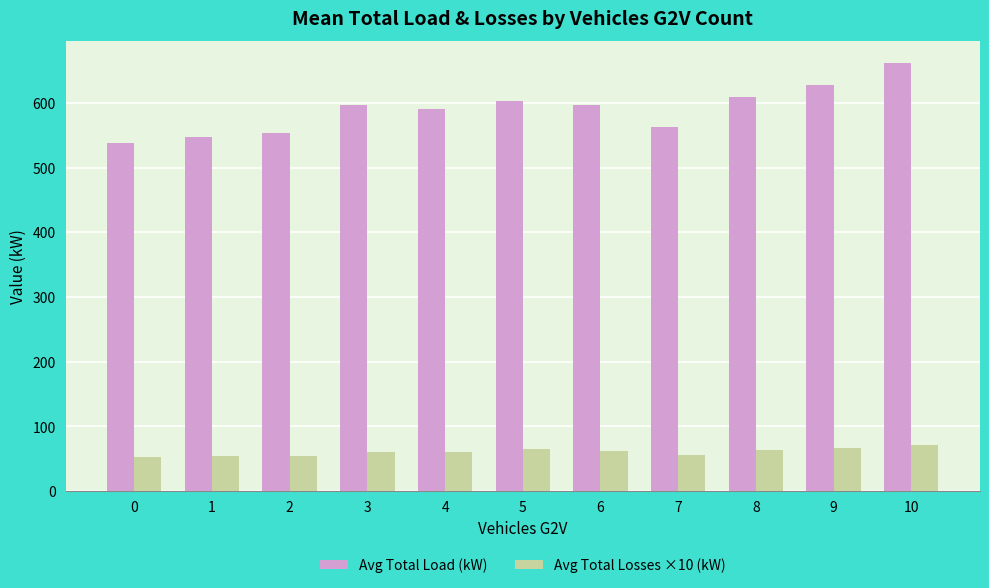

List the series in order of their overall mean, highest first.

Avg Total Load (kW), Avg Total Losses ×10 (kW)